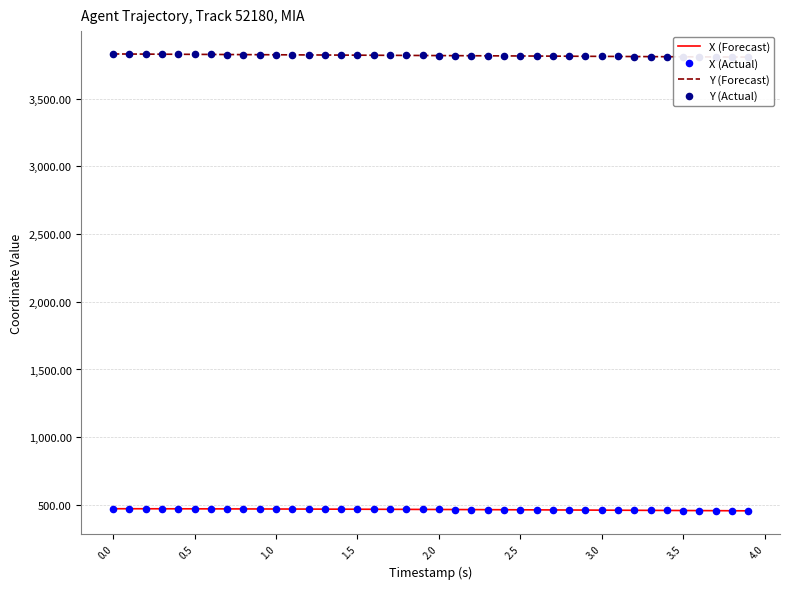

What are all the series names shown in the legend?

X (Forecast), Y (Forecast), X (Actual), Y (Actual)